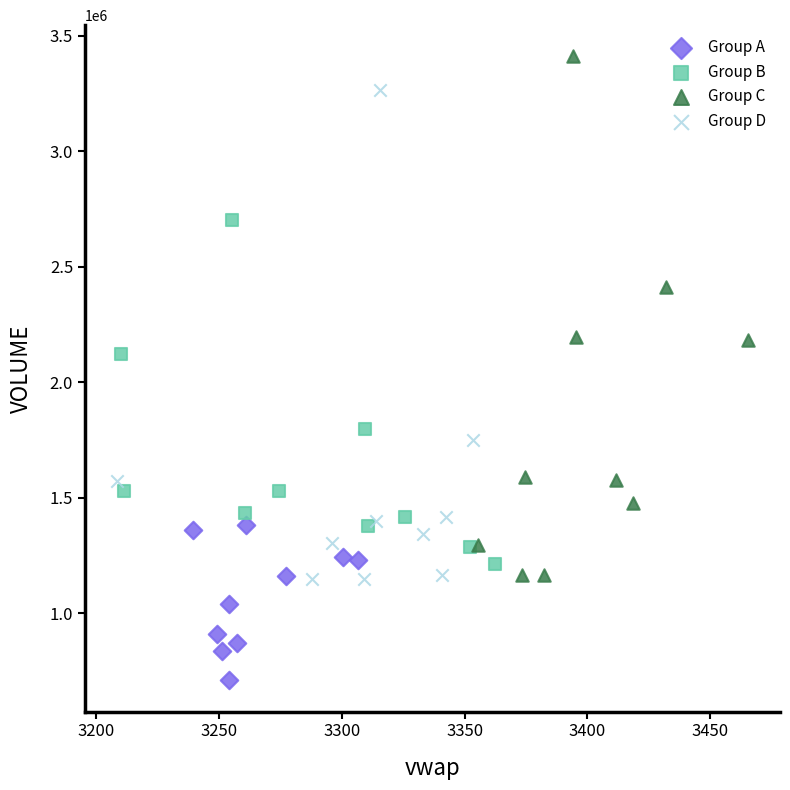

Which series has the largest Y range (max minus min)?

Group C